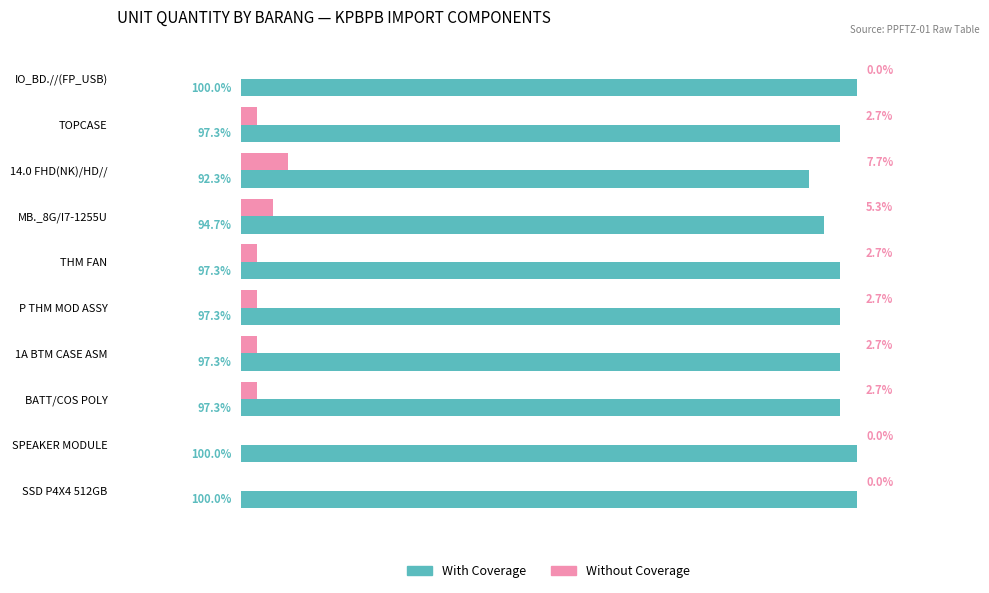

Is the value of Without Coverage at SPEAKER MODULE greater than the value of With Coverage at IO_BD.//(FP_USB)?

No